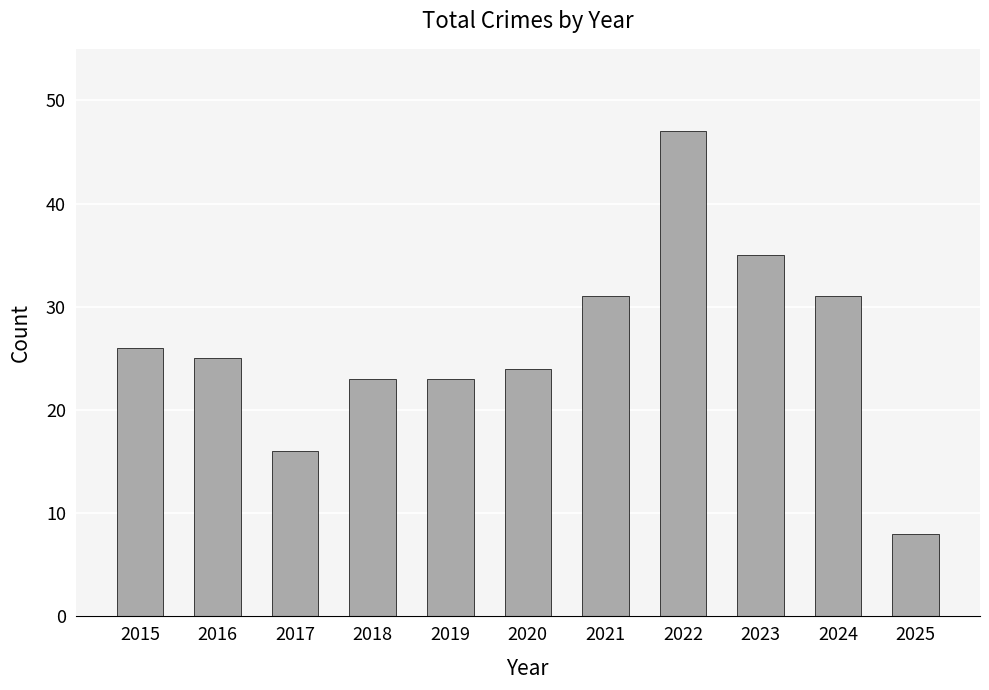

Which has a higher value, 2015 or 2016?

2015